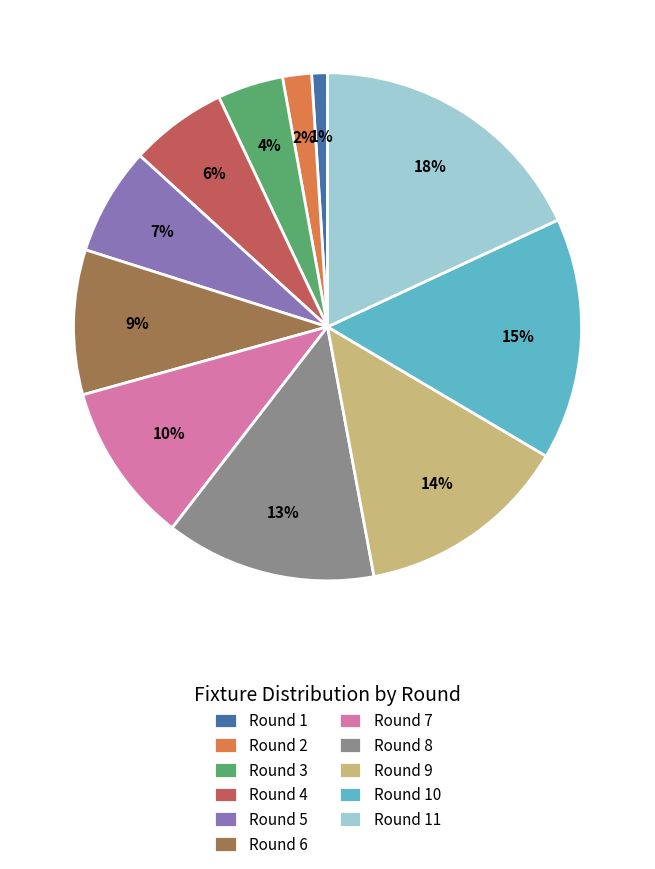

To the nearest percent, what percentage of the pie is Round 9?

14%